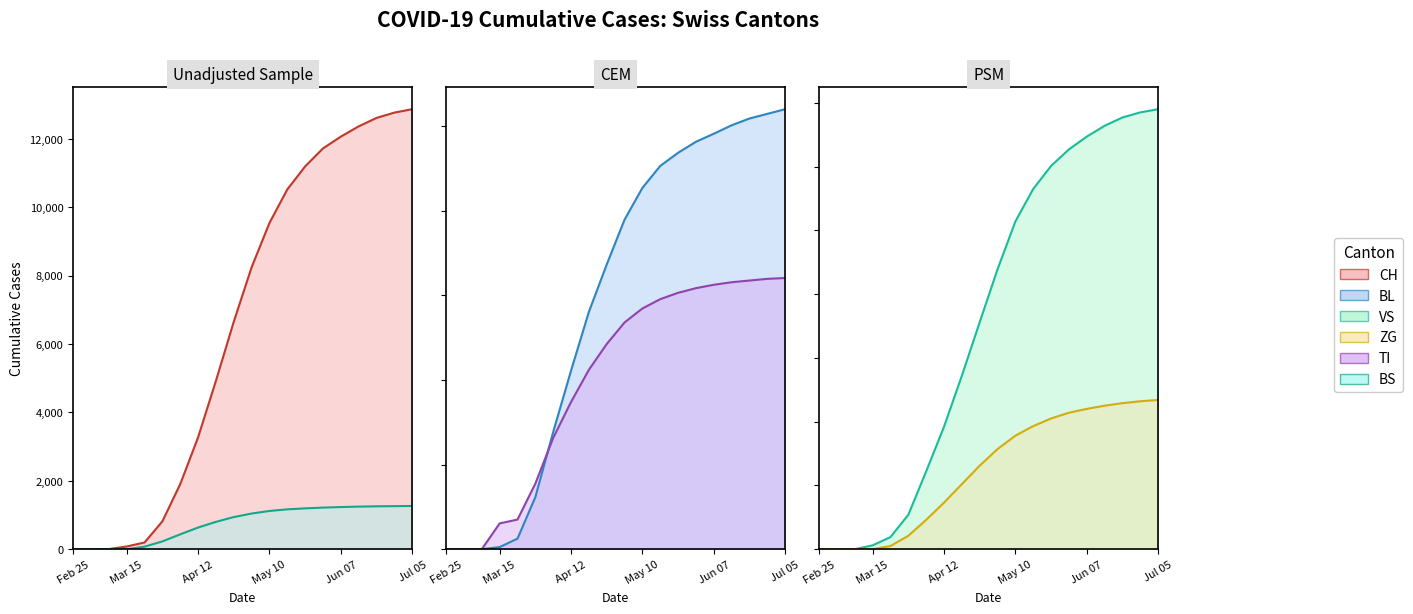

What is the spread (max minus min) of values at Jul 05?

12633